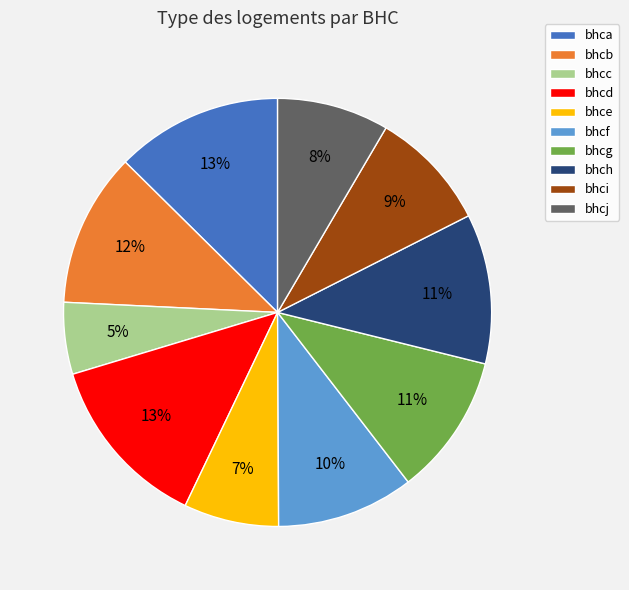

What percentage is the bhcd slice, to the nearest percent?

13%